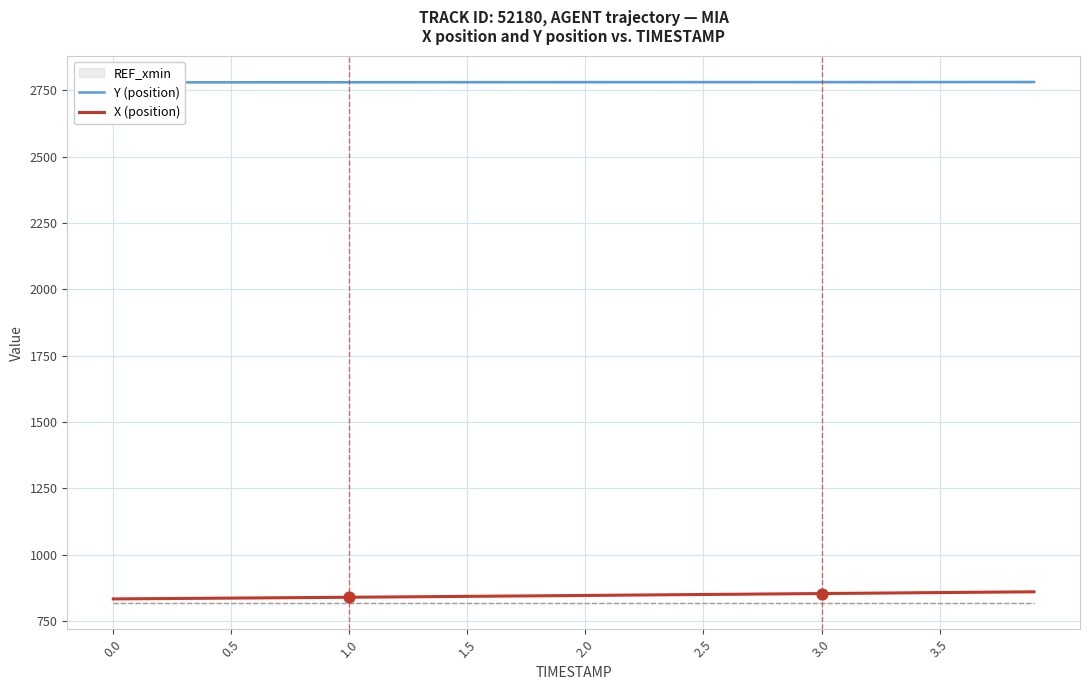

Which series has the largest total across all categories?

Y (position)